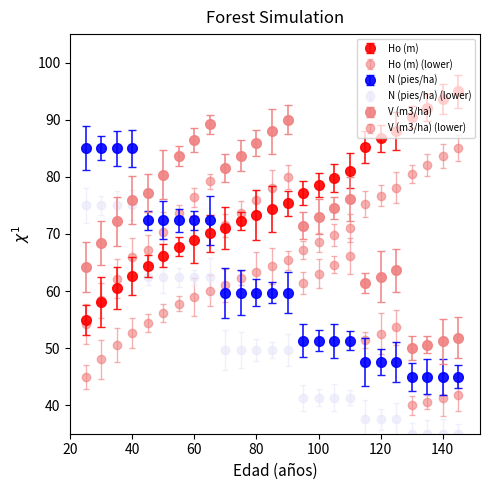

Does the chart have visible grid lines?

No